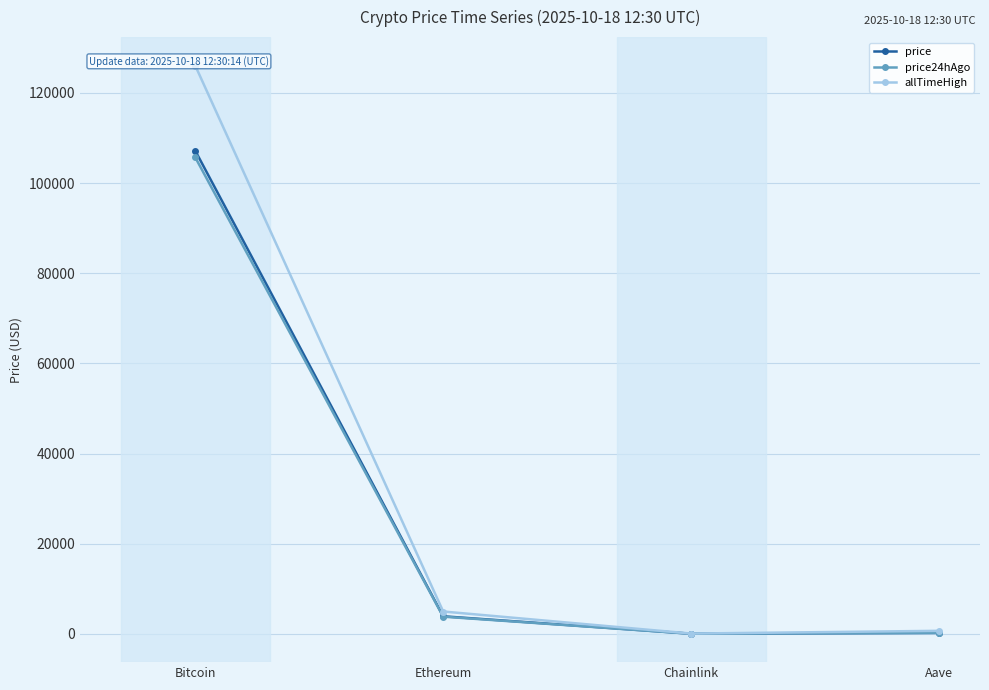

Where is the first local minimum for allTimeHigh?

Chainlink